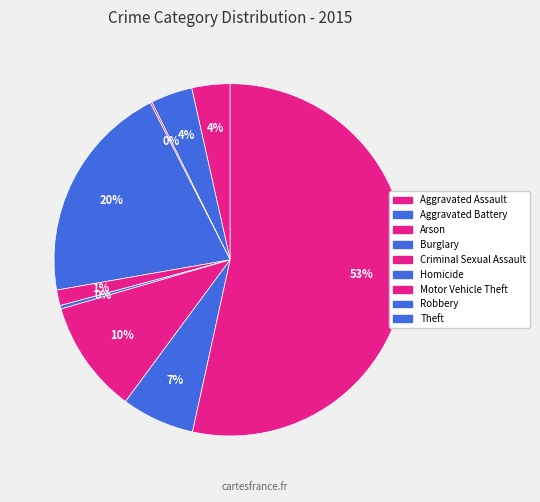

How many slices are in this pie chart?

9